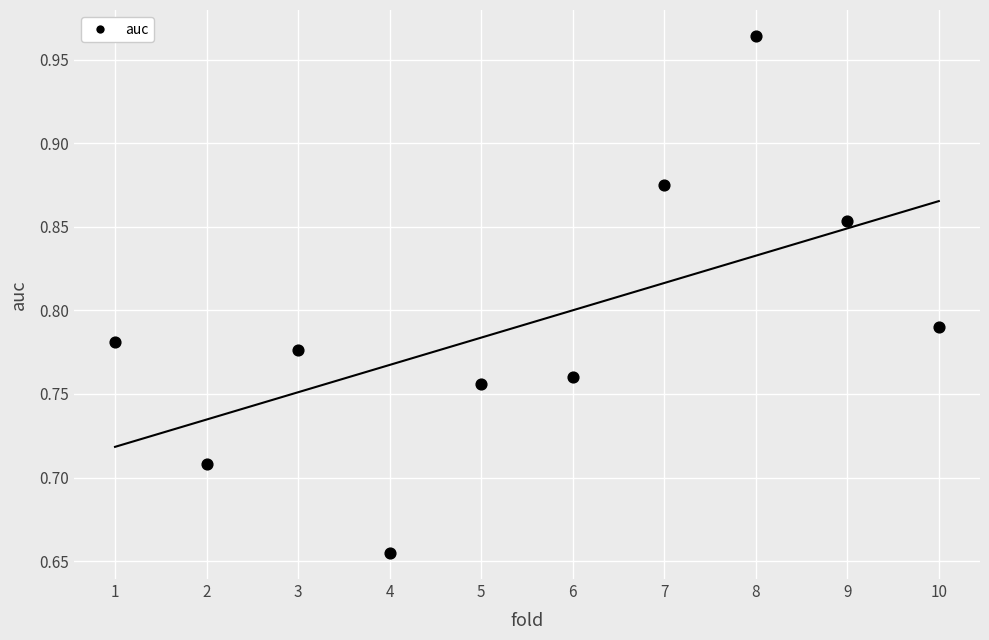

What is the range of Y values (max minus min)?

0.3